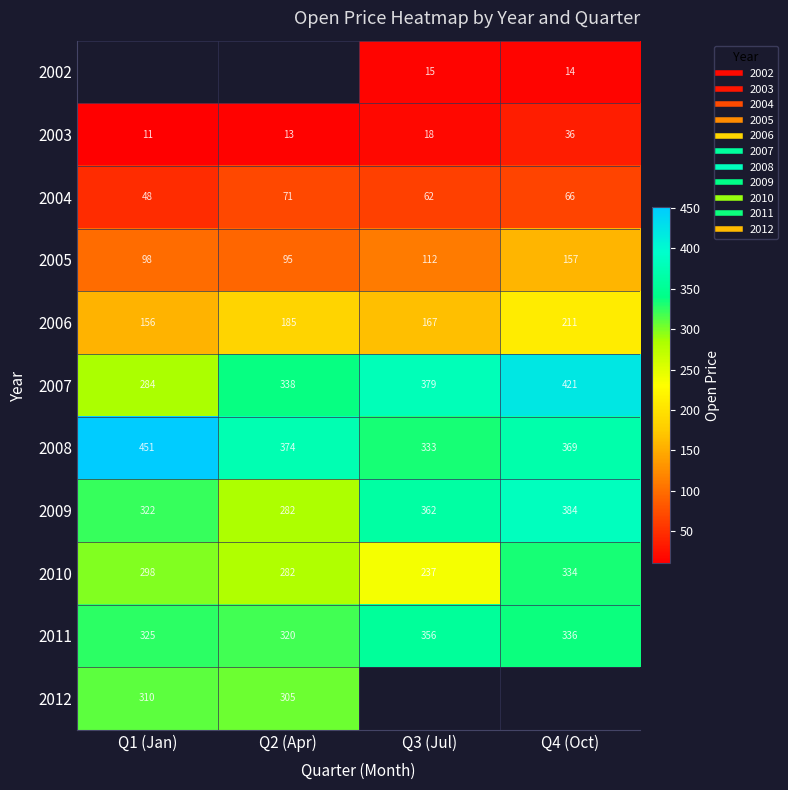

Where does the 2009 series first go above 361?

Q3 (Jul)